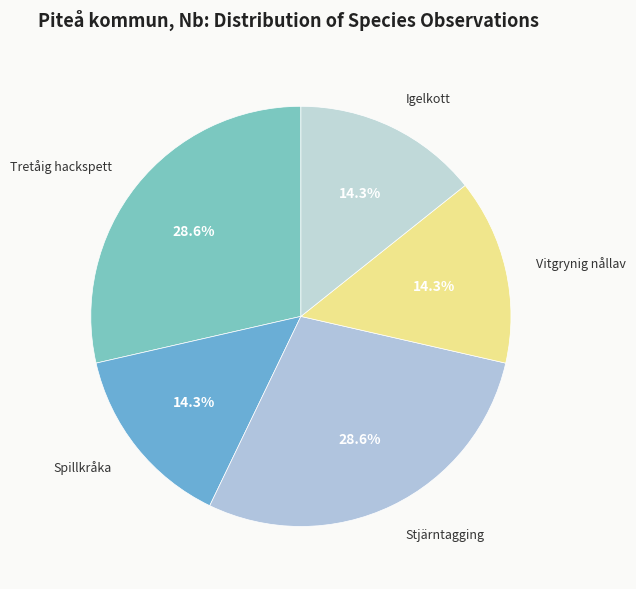

Do Tretåig hackspett and Igelkott together represent more than half of the pie?

No